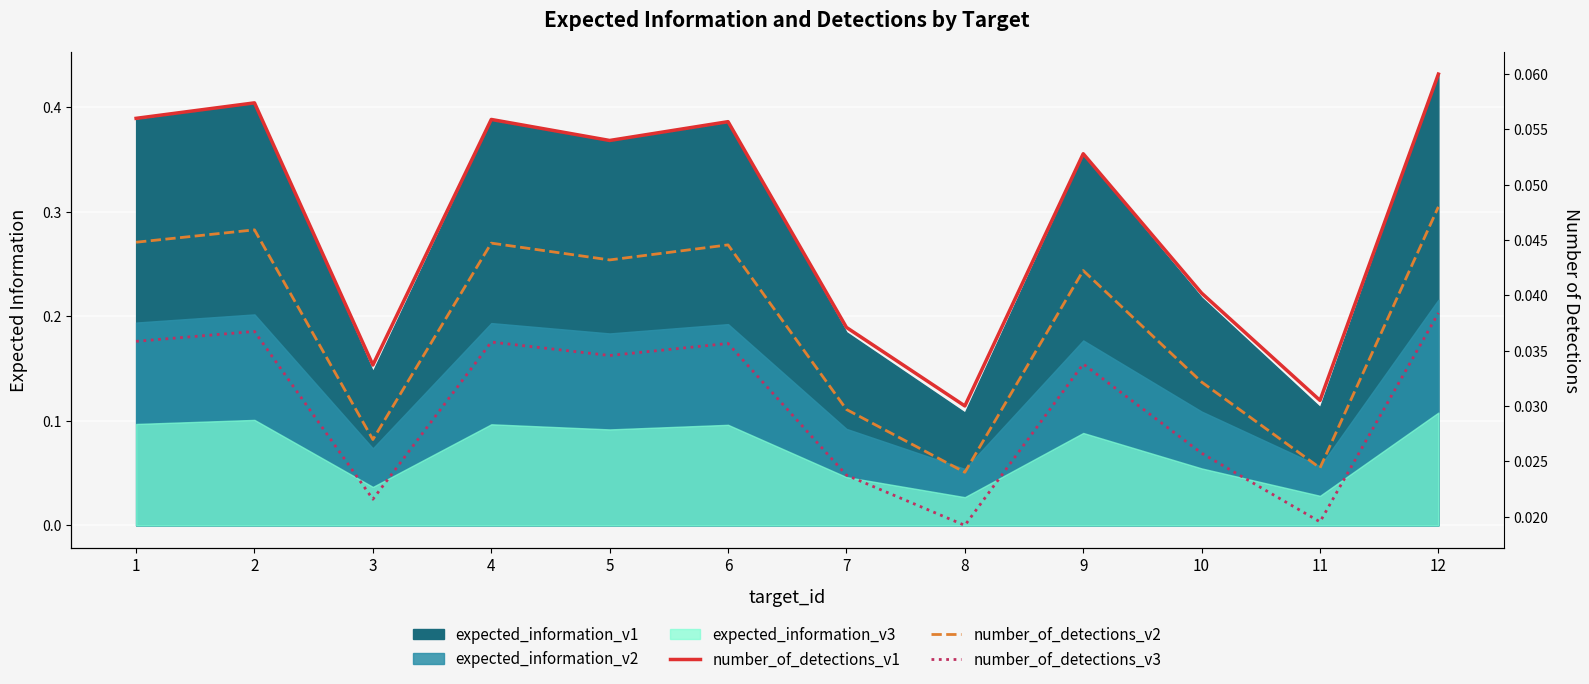

Where is the first local minimum for number_of_detections_v2?

3